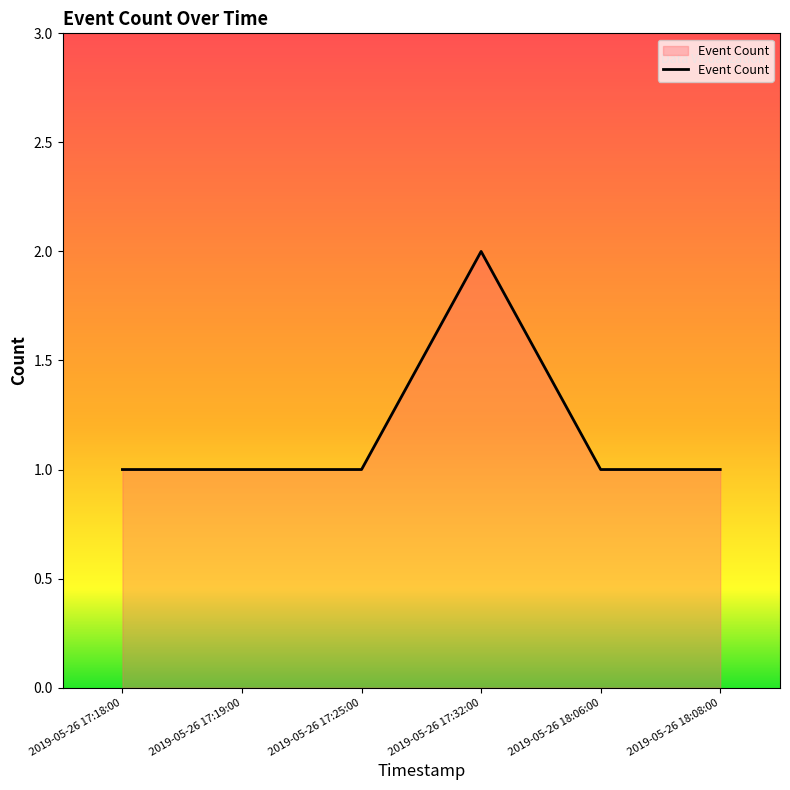

At which category does the chart reach its peak across all series?

2019-05-26 17:32:00